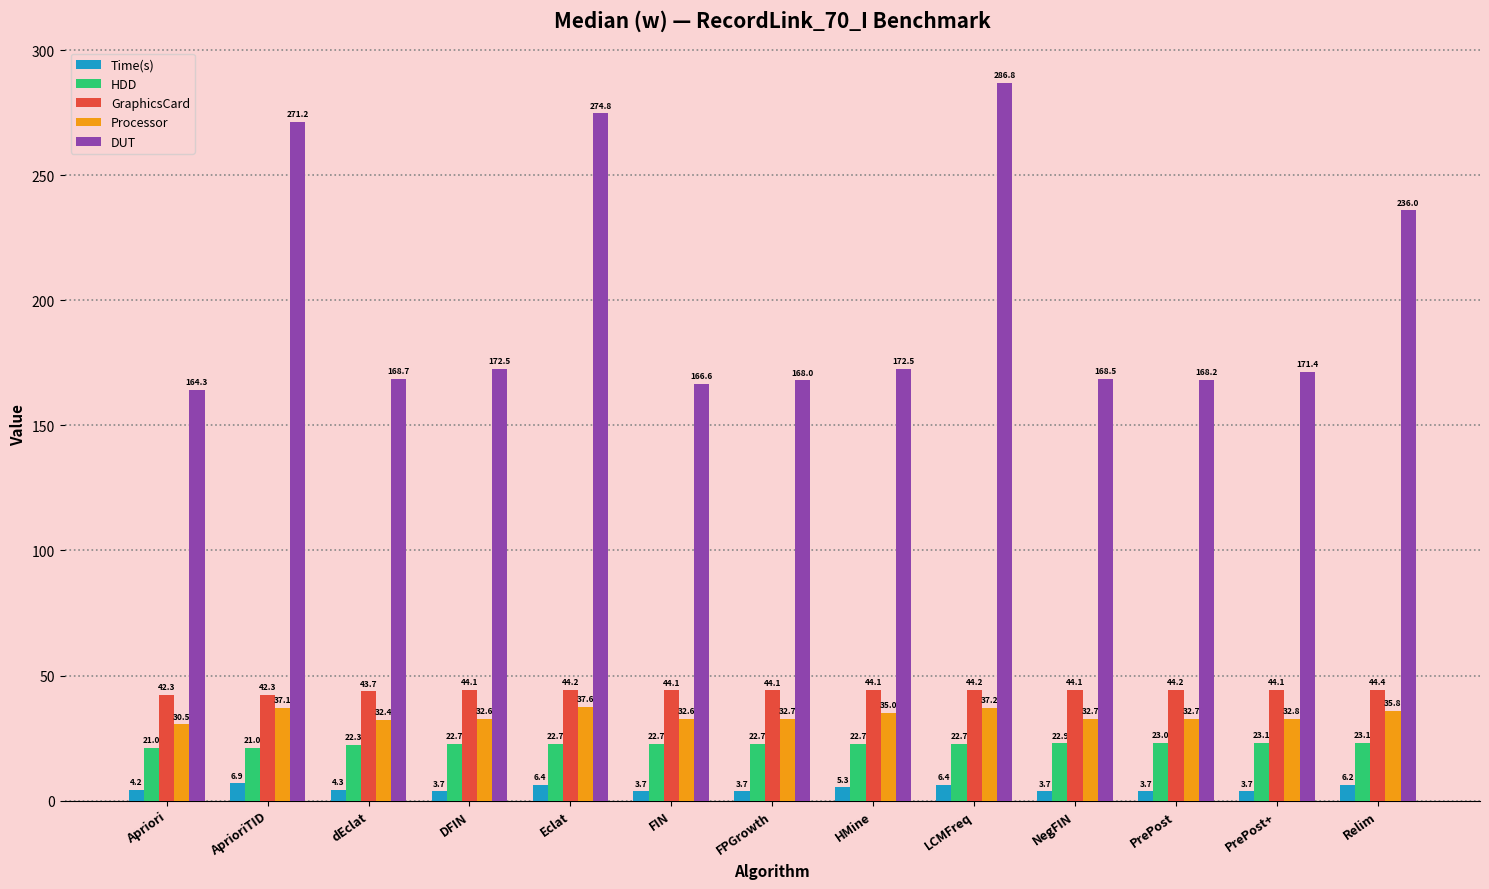

Reading left to right, extract all data points from this chart.

Time(s): 4.2	6.9	4.3	3.7	6.4	3.7	3.7	5.3	6.4	3.7	3.7	3.7	6.2
HDD: 21.0	21.0	22.3	22.7	22.7	22.7	22.7	22.7	22.7	22.9	23.0	23.1	23.1
GraphicsCard: 42.3	42.3	43.7	44.1	44.2	44.1	44.1	44.1	44.2	44.1	44.2	44.1	44.4
Processor: 30.5	37.1	32.4	32.6	37.6	32.6	32.7	35.0	37.2	32.7	32.7	32.8	35.8
DUT: 164.3	271.2	168.7	172.5	274.8	166.6	168.0	172.5	286.8	168.5	168.2	171.4	236.0